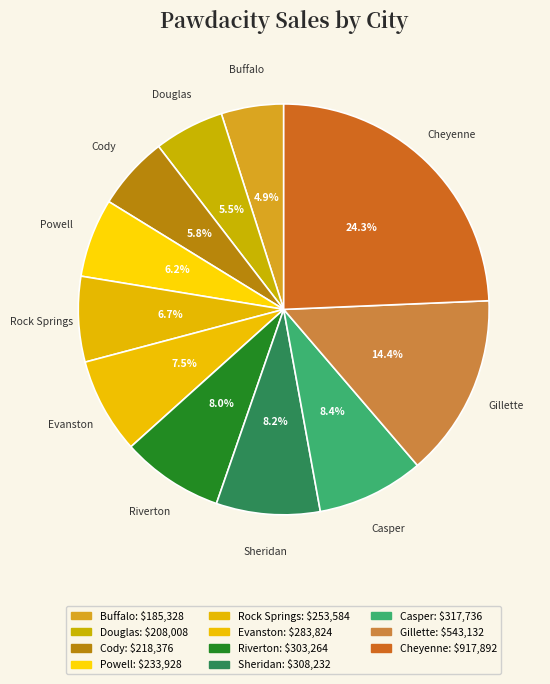

Count the number of slices in the pie.

11